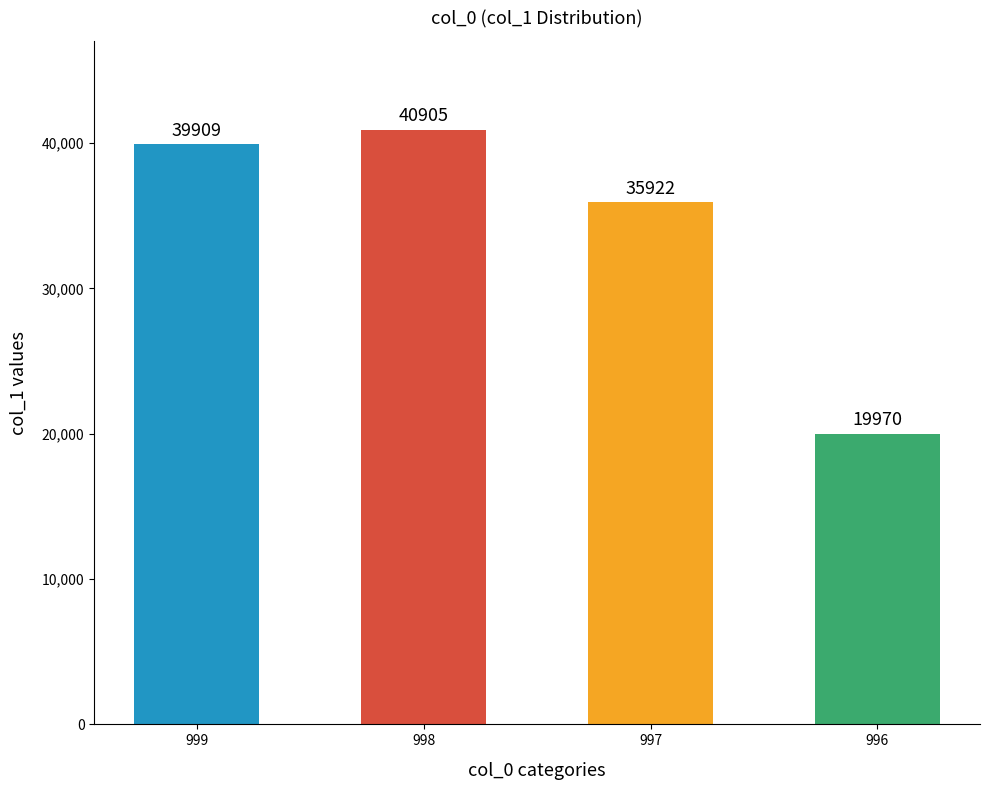

Count the number of data series in this chart.

1